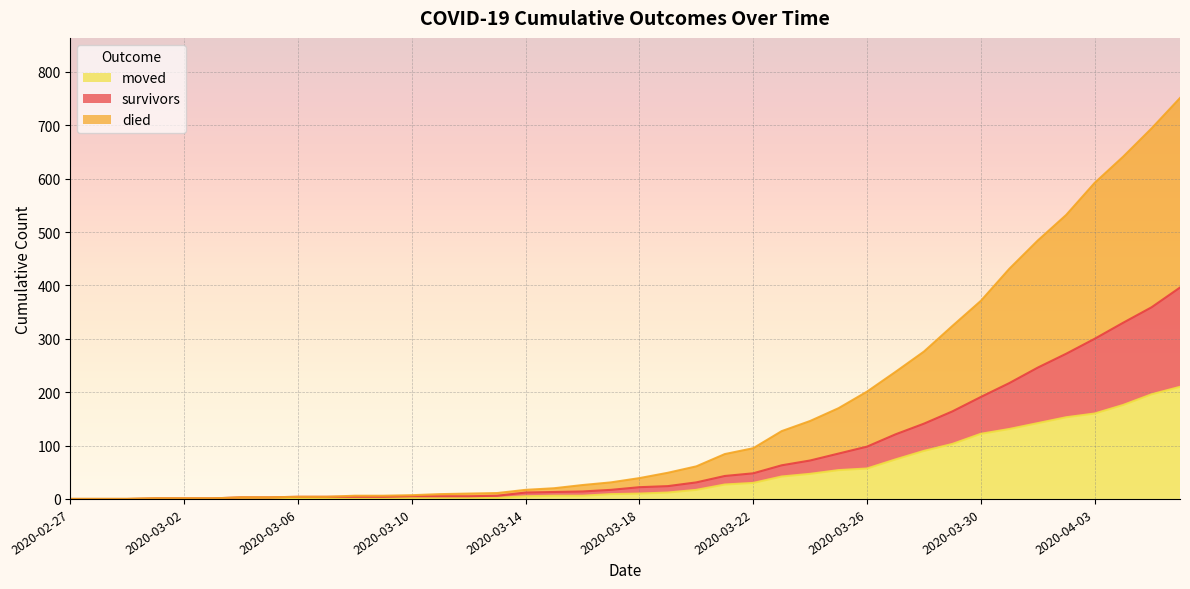

The value of survivors at 2020-02-29 is 211. True or false?

False